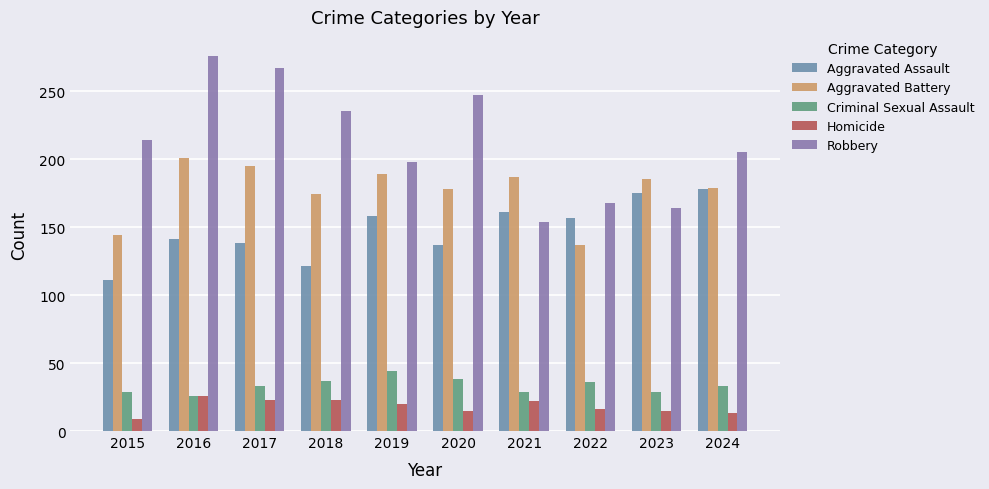

What is the sum of the Aggravated Battery values at 2018 and 2022?

311